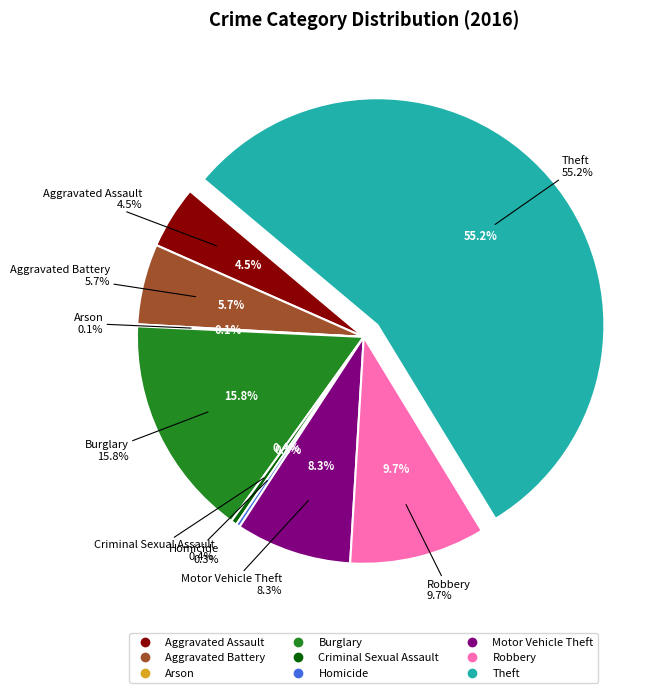

Is Homicide the majority of the pie?

No